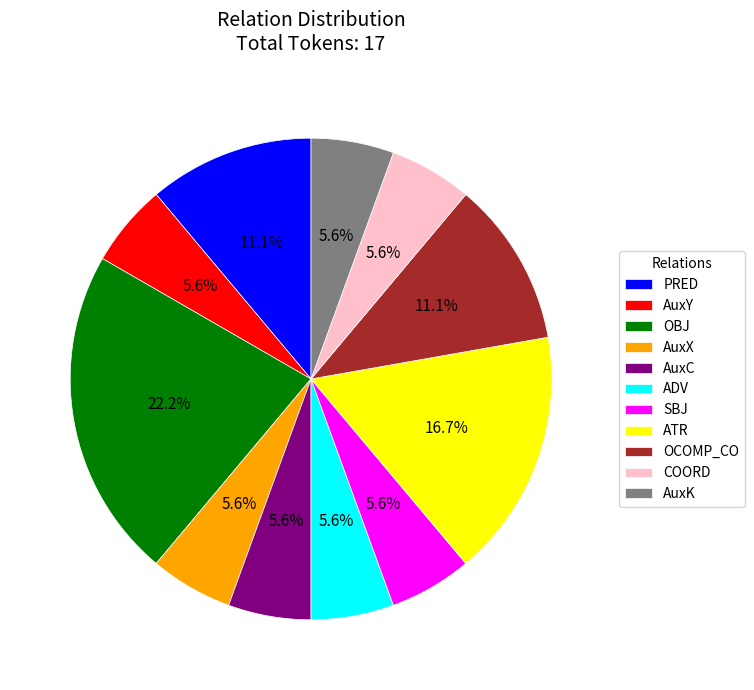

How many slices are in this pie chart?

11